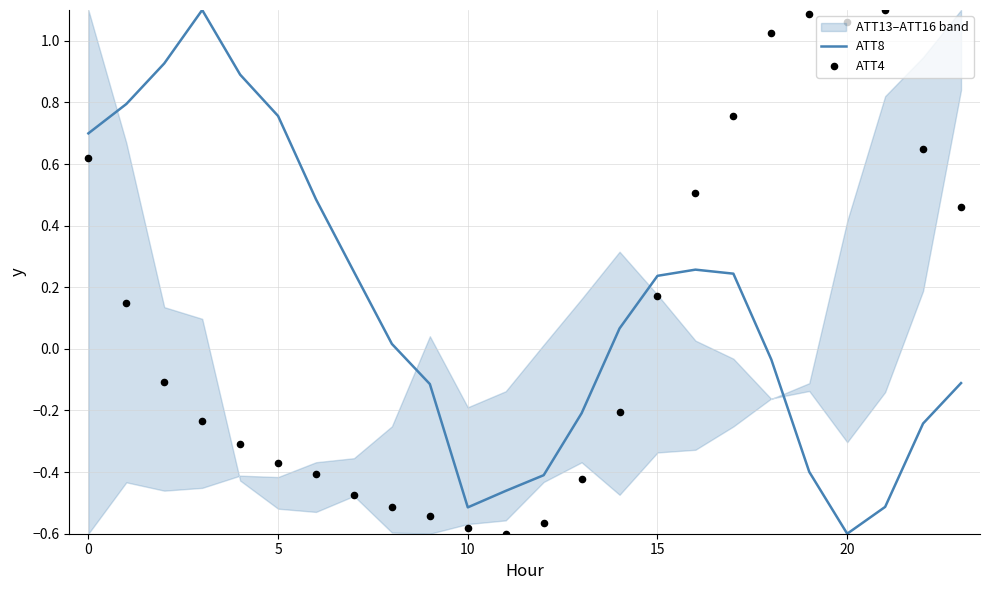

Is the value of ATT4 at 18 greater than the value of ATT8 at 8?

Yes